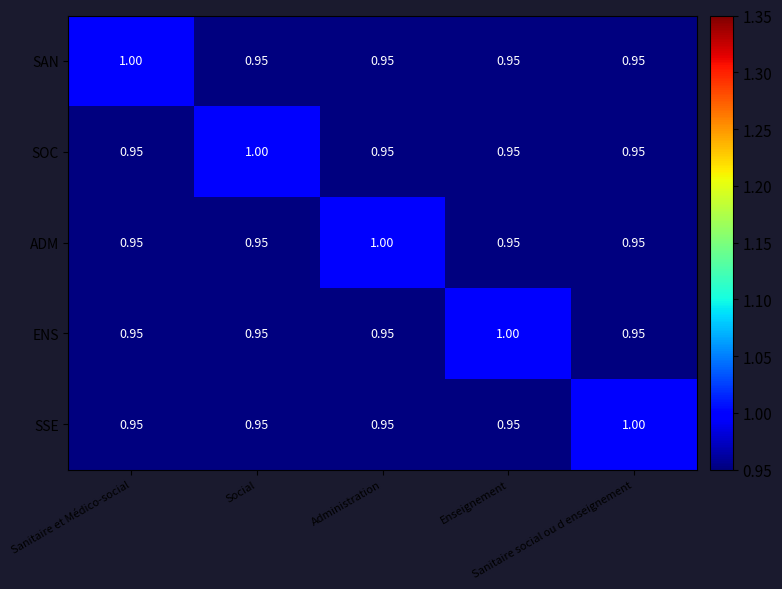

Rank the series by their maximum value, from highest to lowest.

SAN, SOC, ADM, ENS, SSE